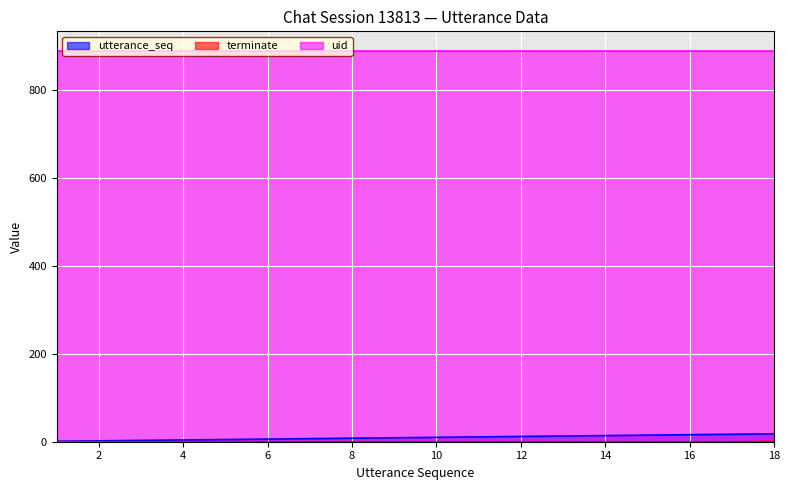

True or false: terminate has more than 2 interior local peaks.

False